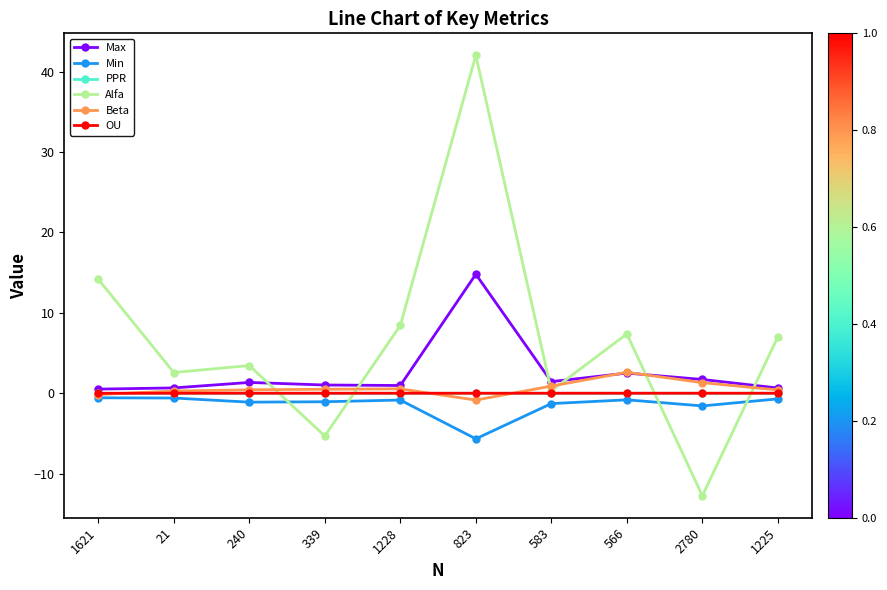

What value does the Beta series have at 583?

0.9